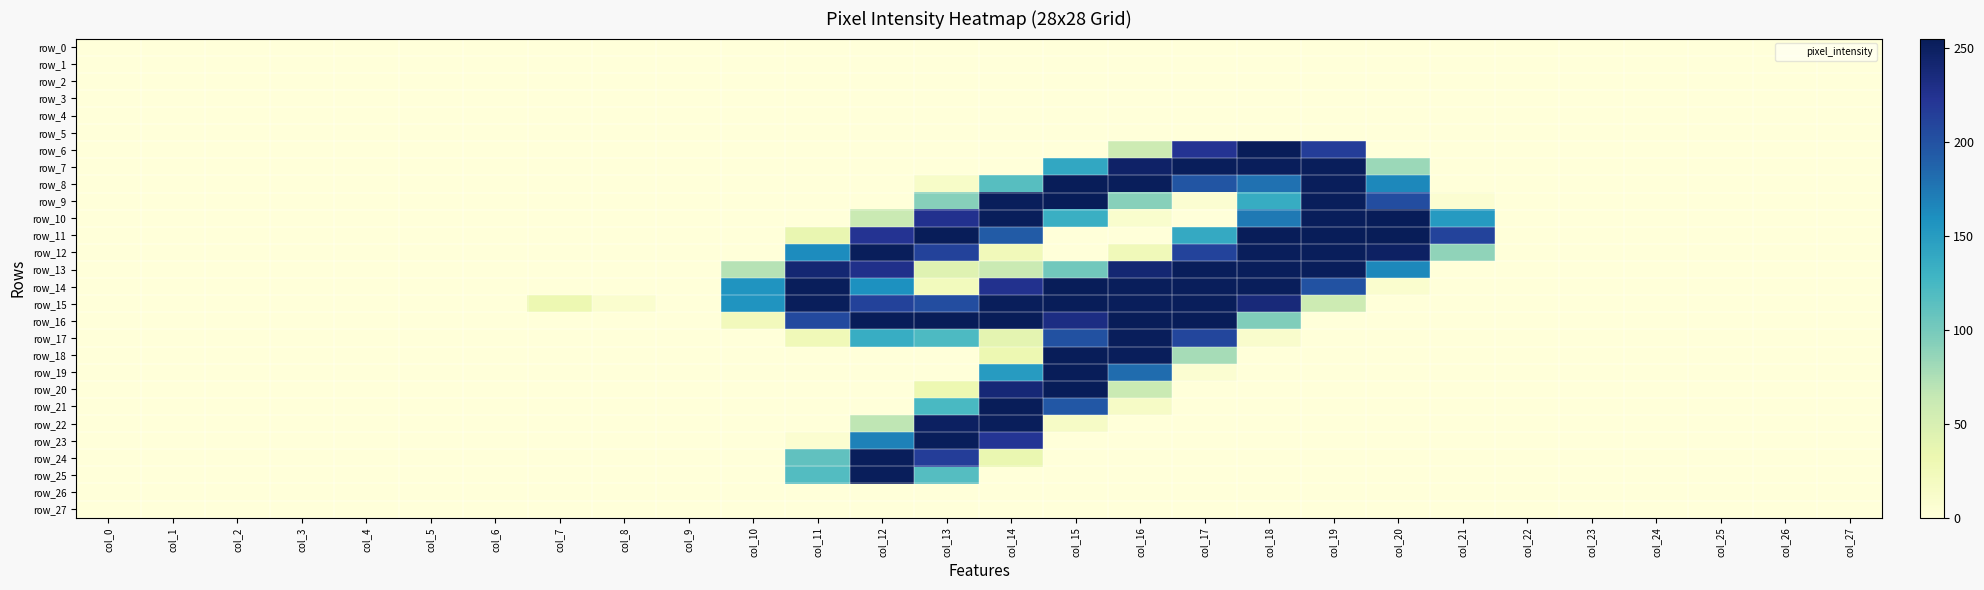

Is it true that row_23 equals 83 at col_2?

False